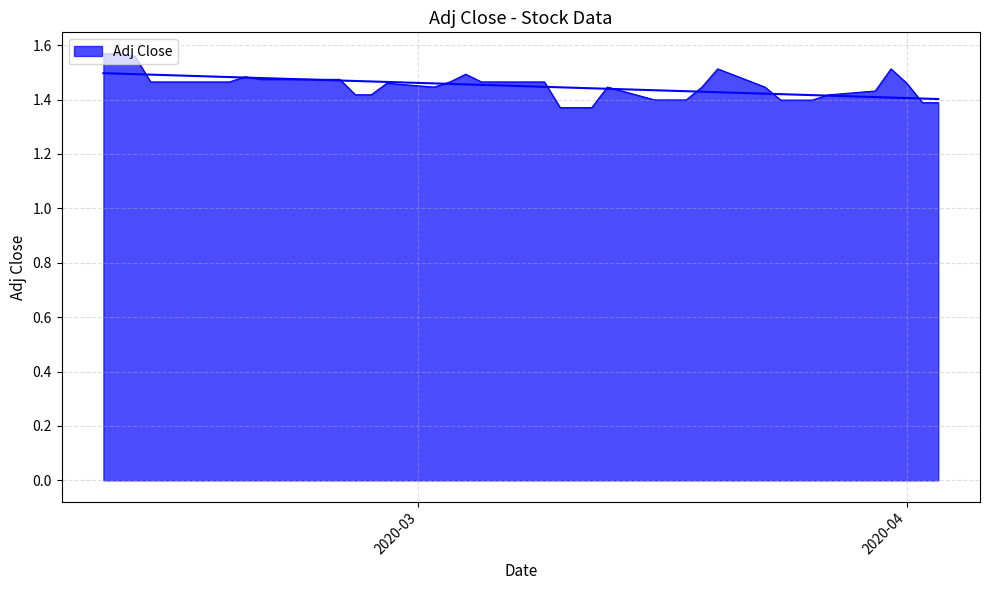

Where is the data nearest to the value 1?

2020-03-10